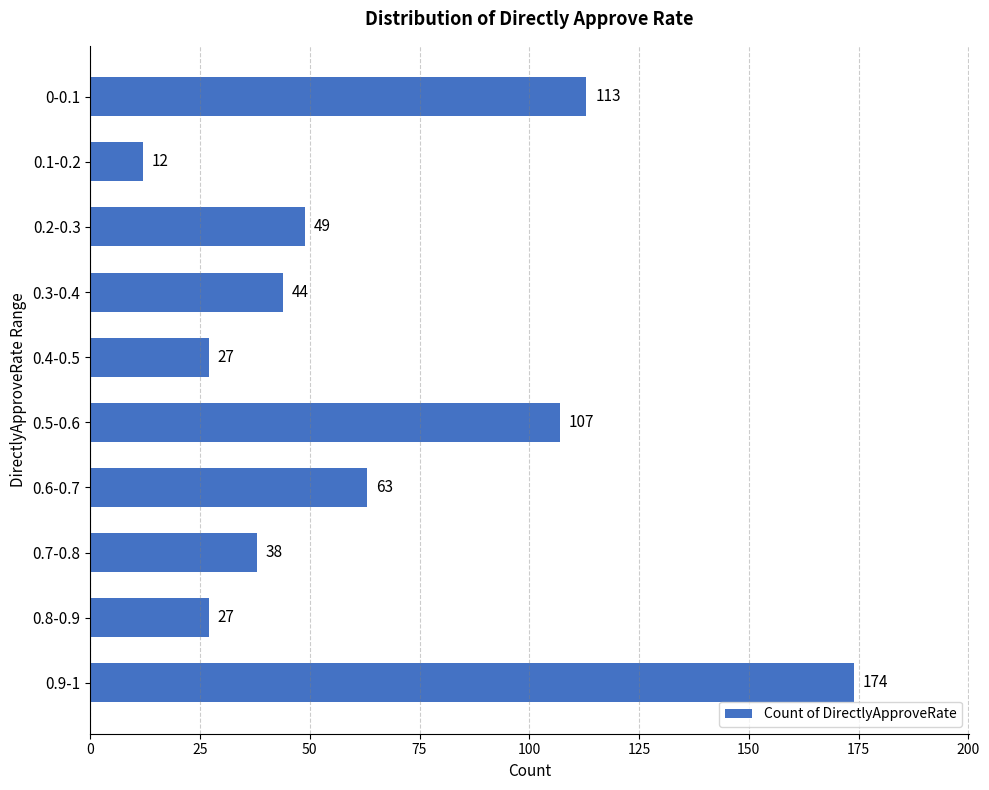

At which label is the value closest to 93?

0.5-0.6